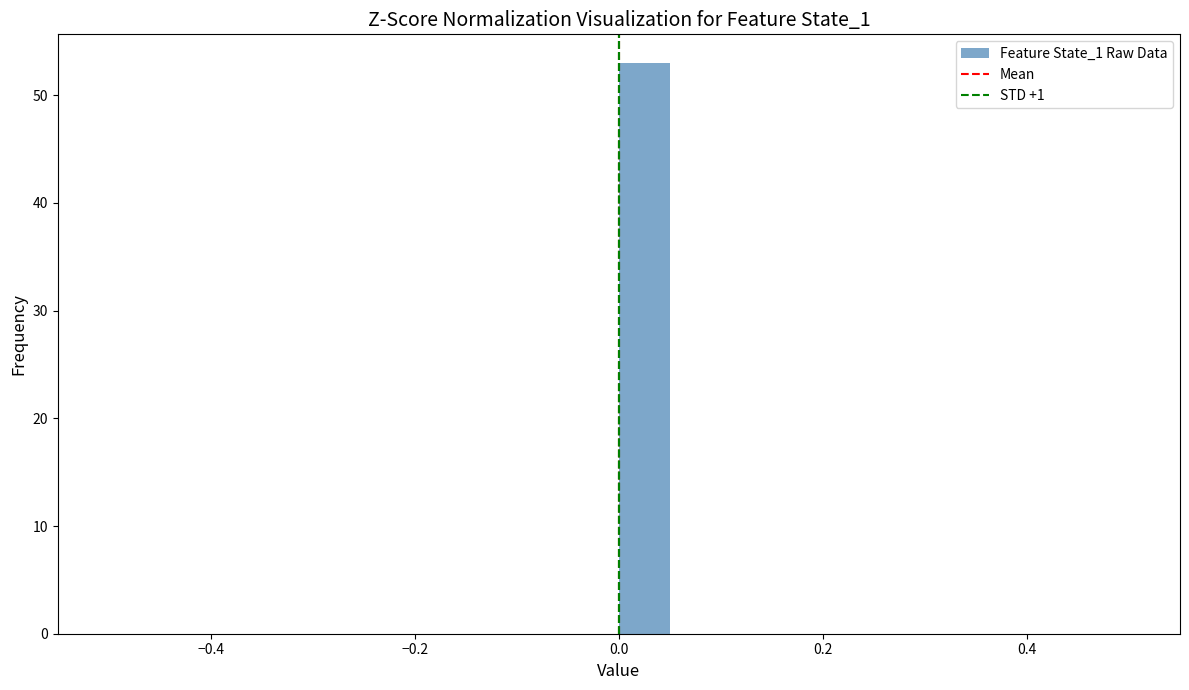

Read against the x-axis, roughly where is the centre of the tallest bar?

0.02